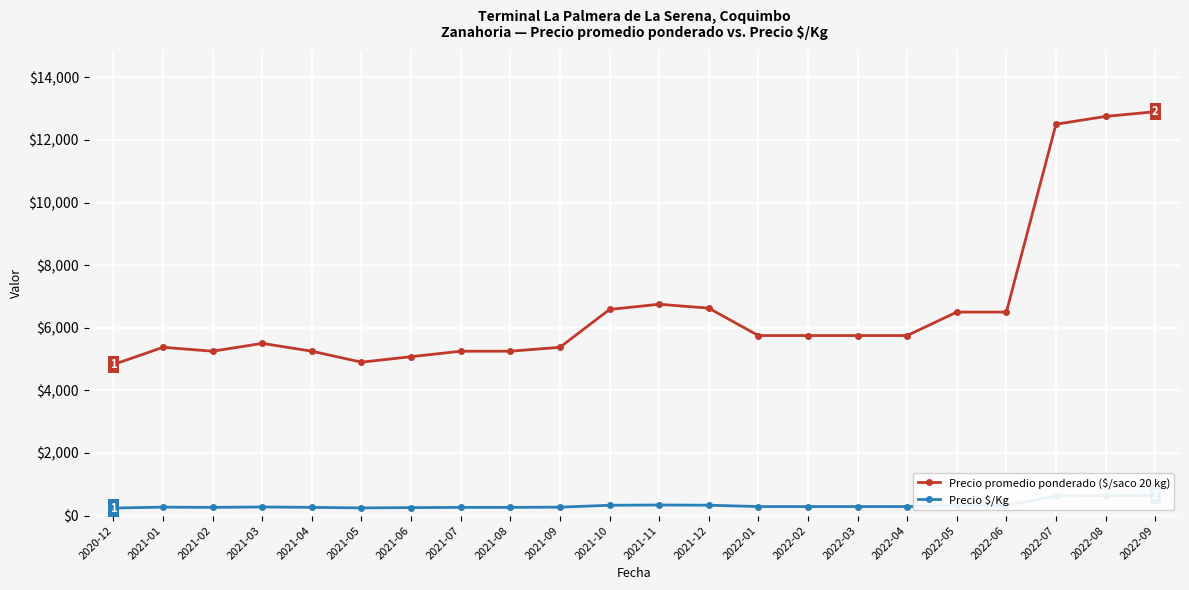

What is the label of the 4th point from the right?

2022-06